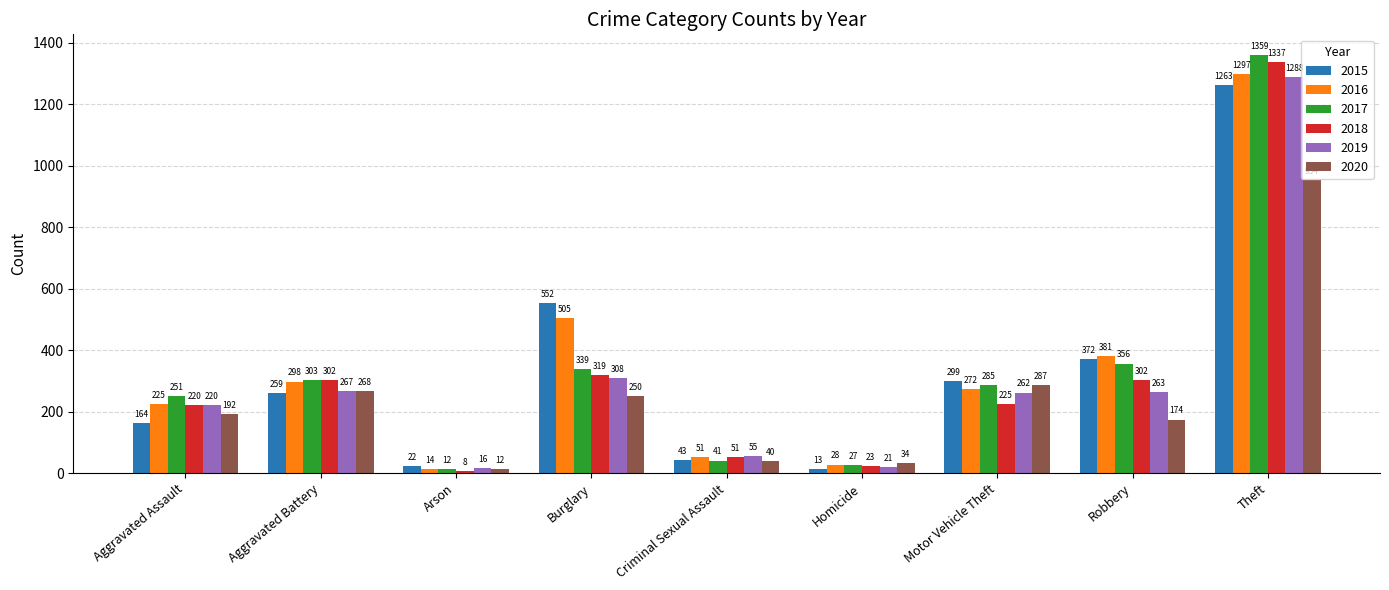

Which series has the largest range (max minus min)?

2017